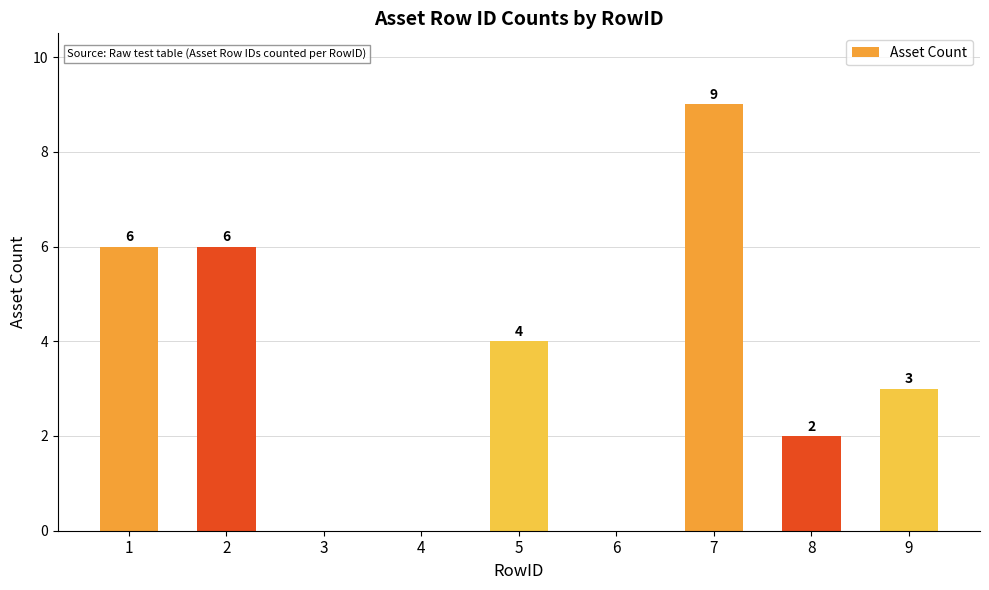

Is it true that the value at 9 is 3?

True